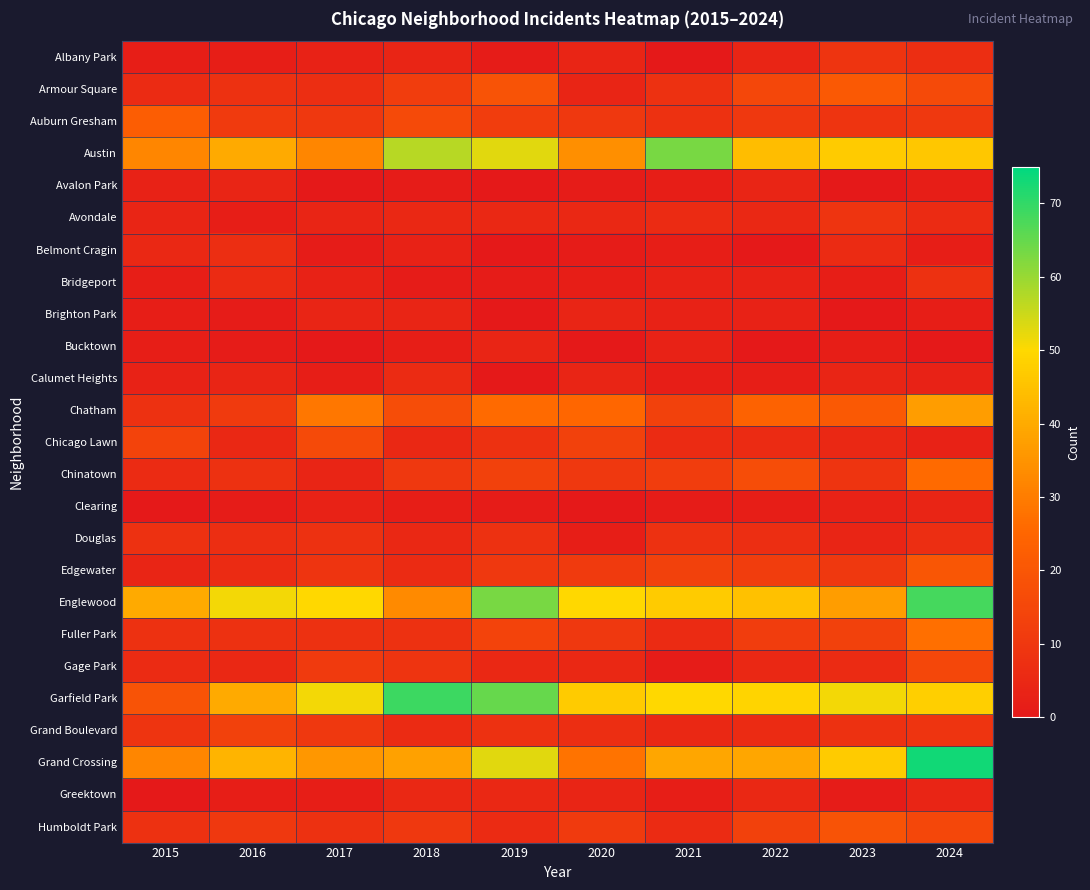

What is the difference between the highest and lowest values at 2022?

49